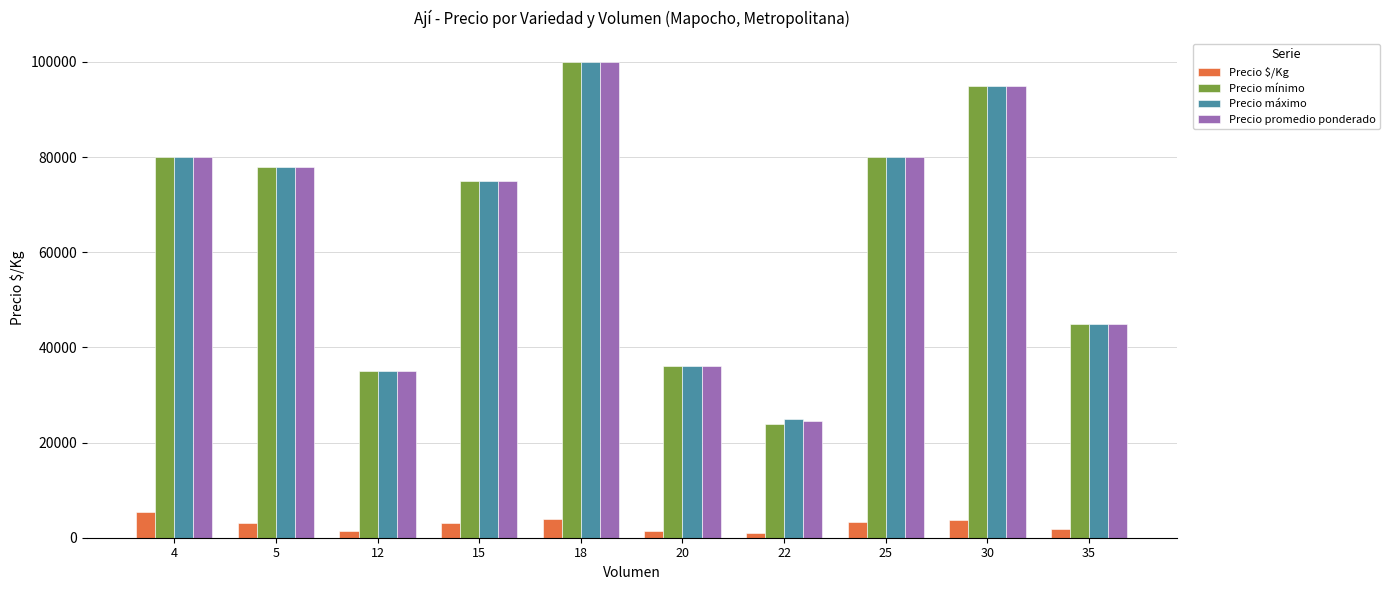

Are the bars grouped side by side (vs. stacked)?

Yes